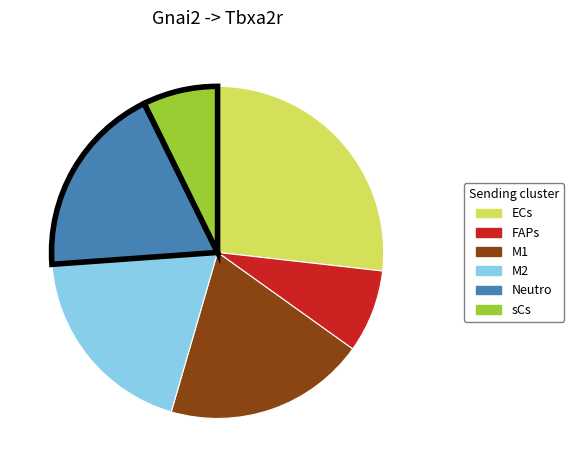

What is the smallest slice in the pie chart?

sCs